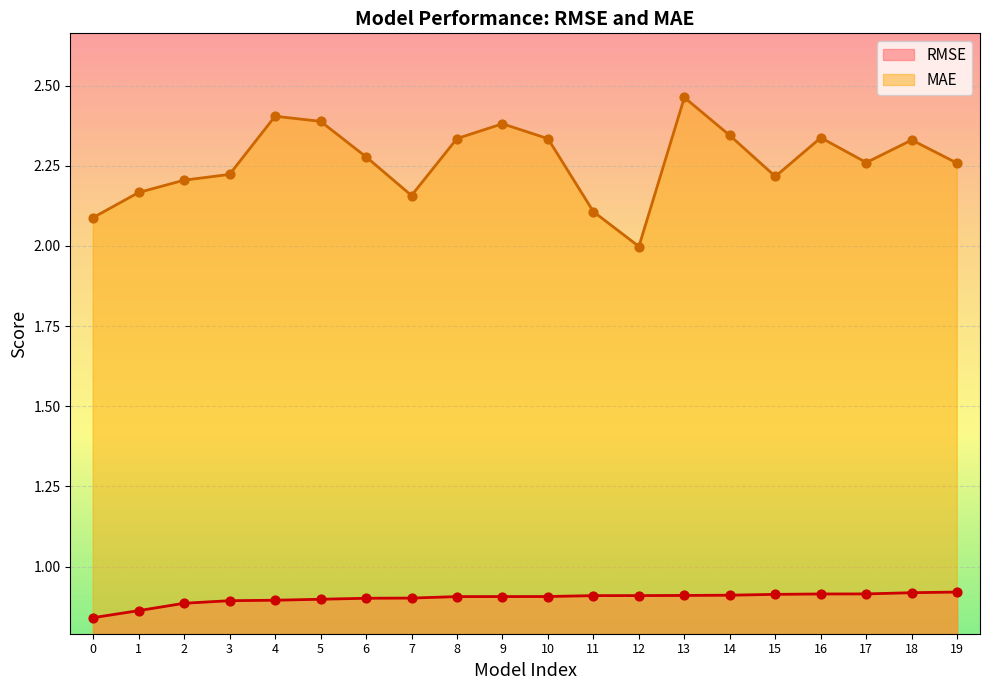

At which category is the sum across all series the highest?

13